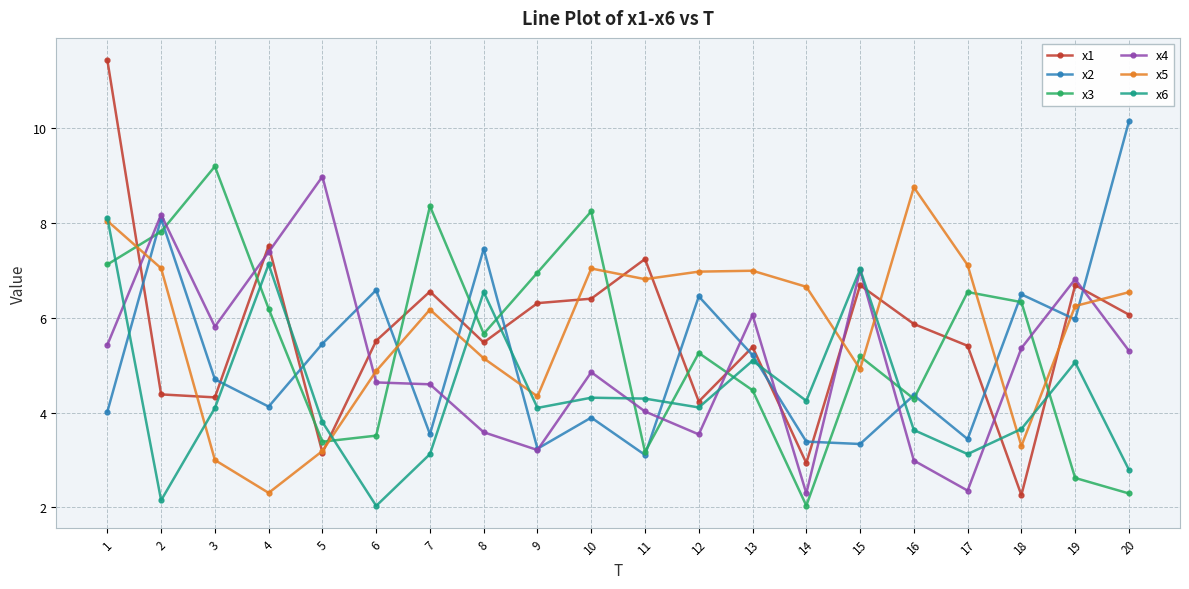

What is the difference between the second highest and second lowest values in the x2 series?

4.9